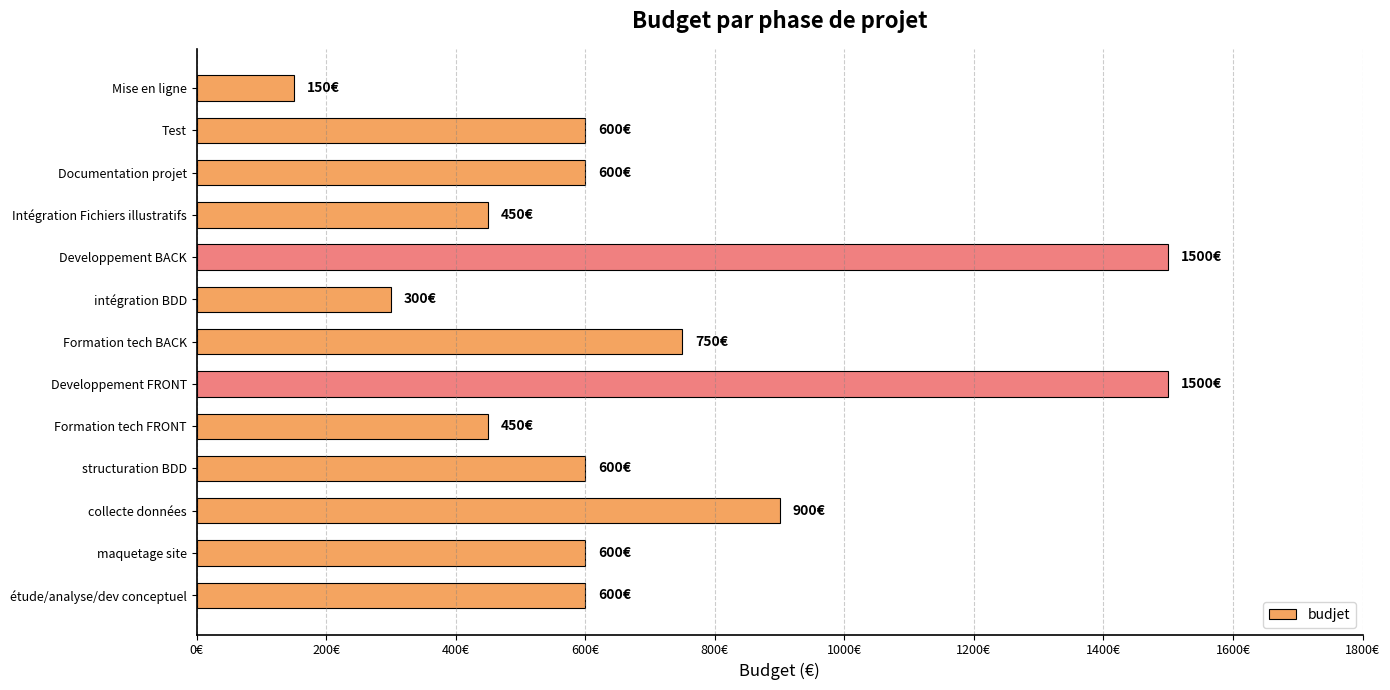

Are the bars horizontal?

Yes